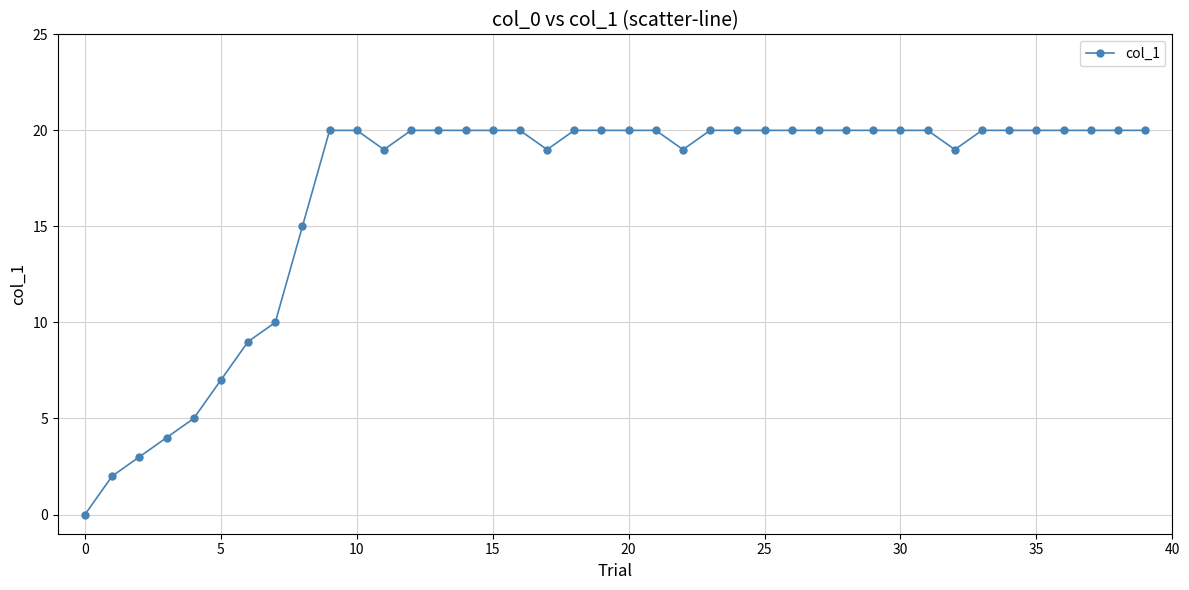

What is the maximum value shown in the chart?

20